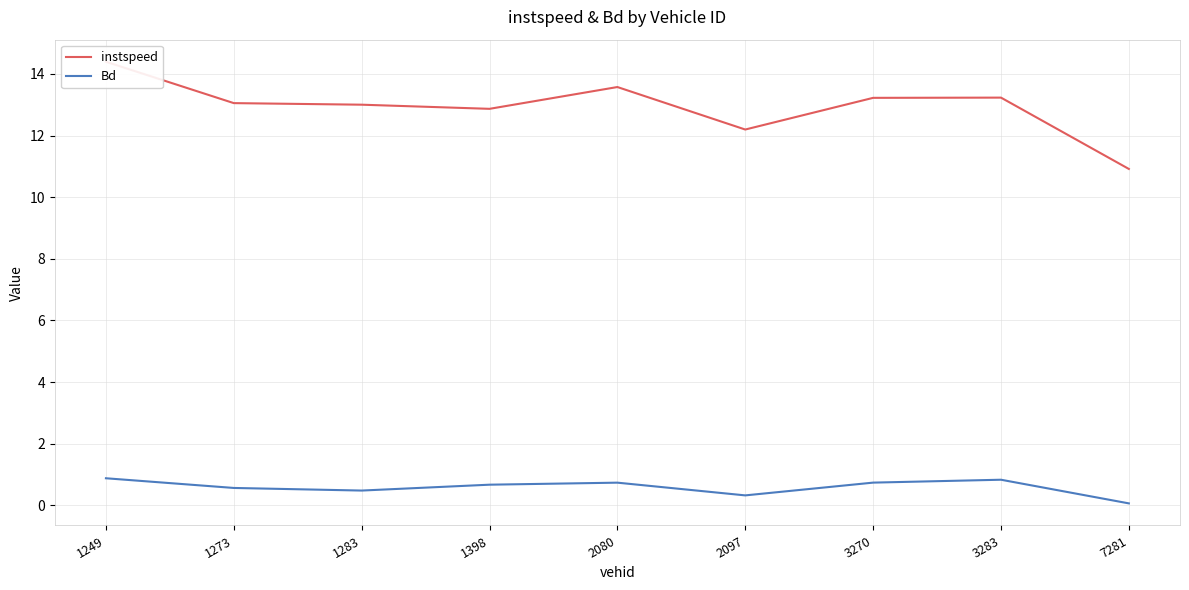

Where is the first local minimum for Bd?

1283